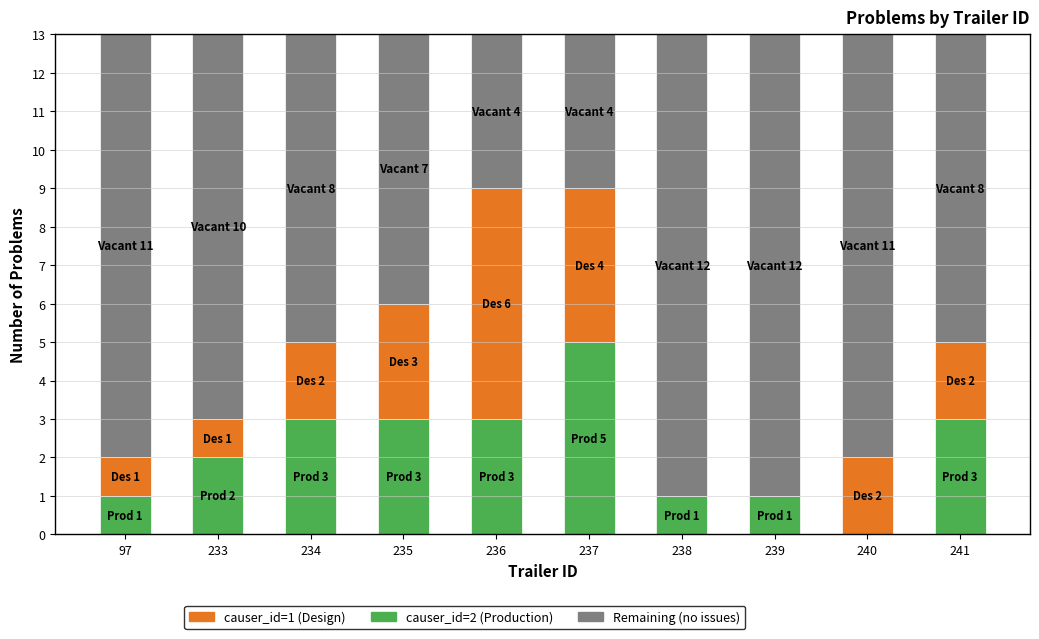

What is the total value across all series at 237?

13